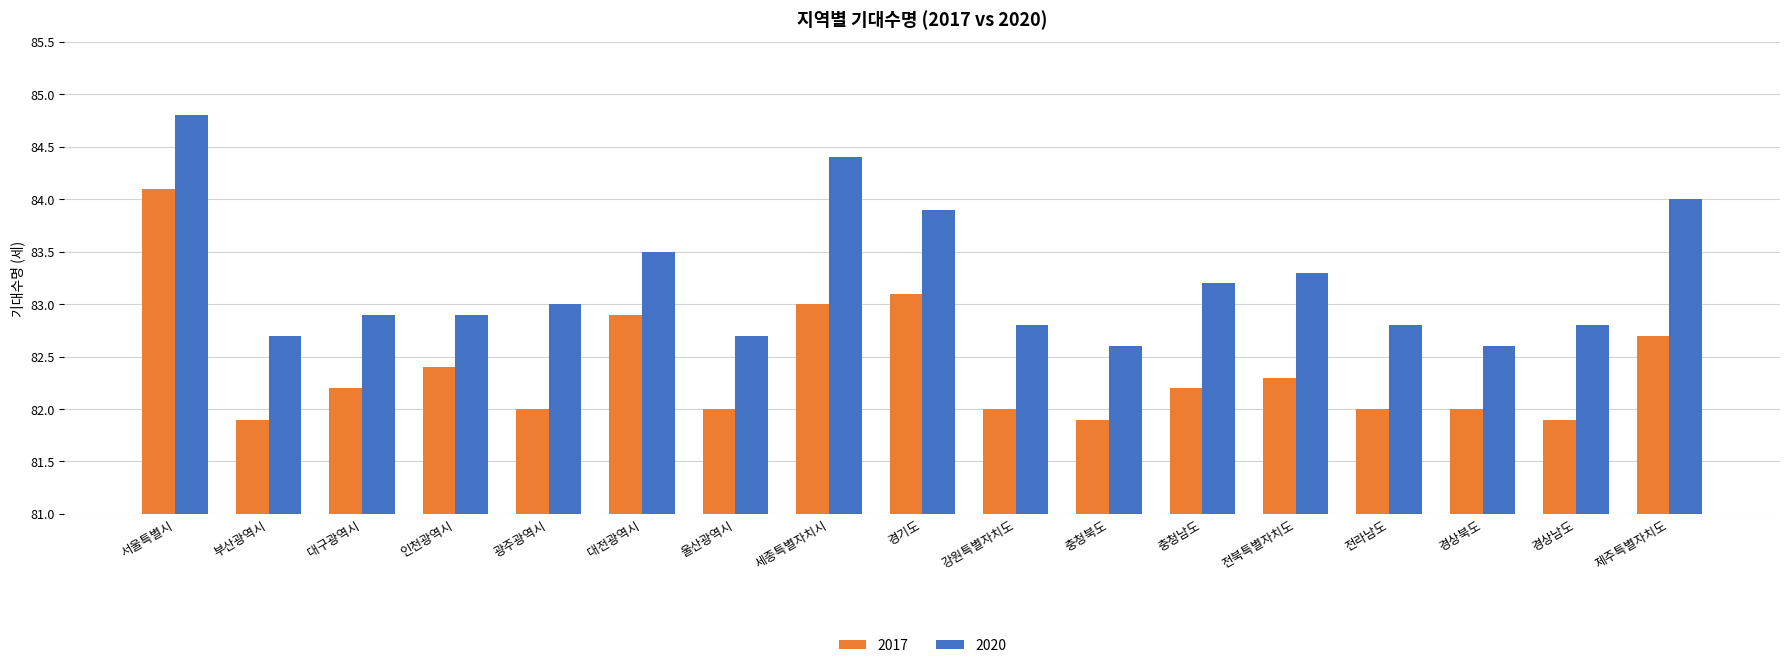

What is the spread (max minus min) of values at 경상북도?

0.6